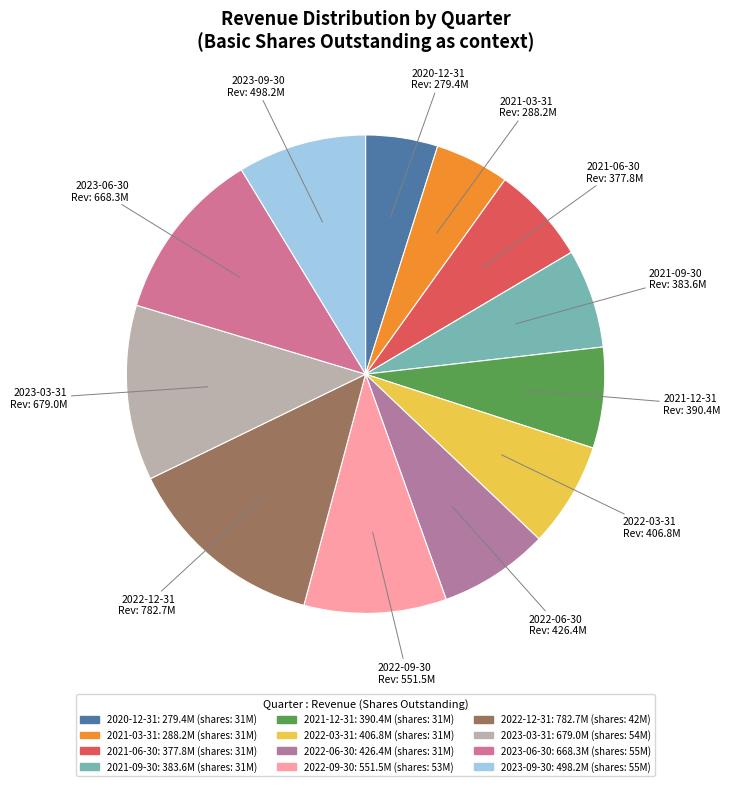

Is there any slice that represents more than half of the pie?

No